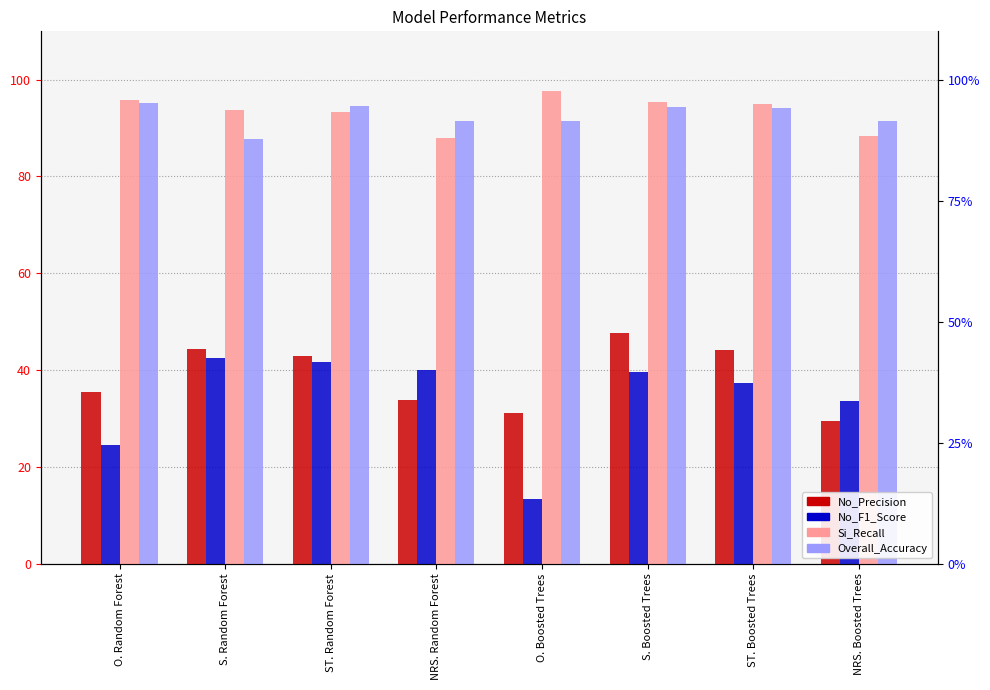

Which has a higher value, O. Random Forest or NRS. Boosted Trees?

O. Random Forest